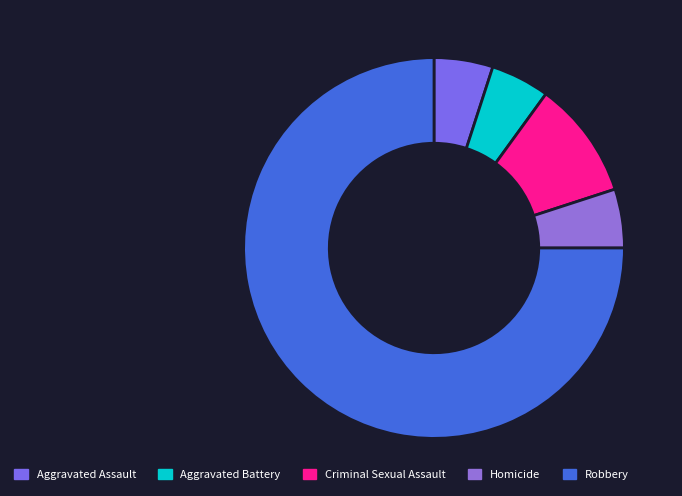

To the nearest percent, what portion does Aggravated Battery represent?

5%